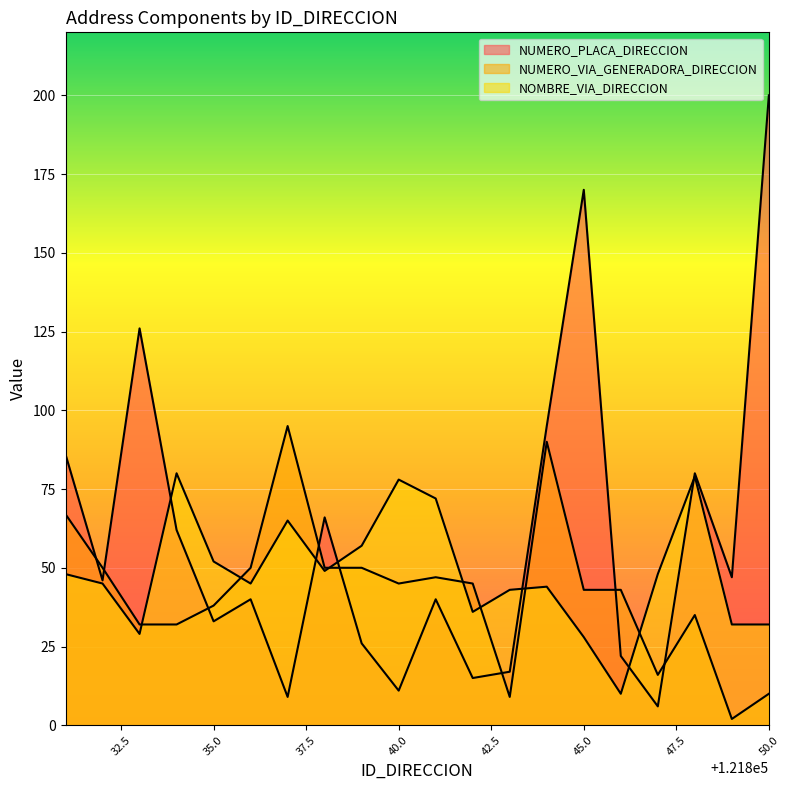

What is the minimum value for NUMERO_VIA_GENERADORA_DIRECCION?

2